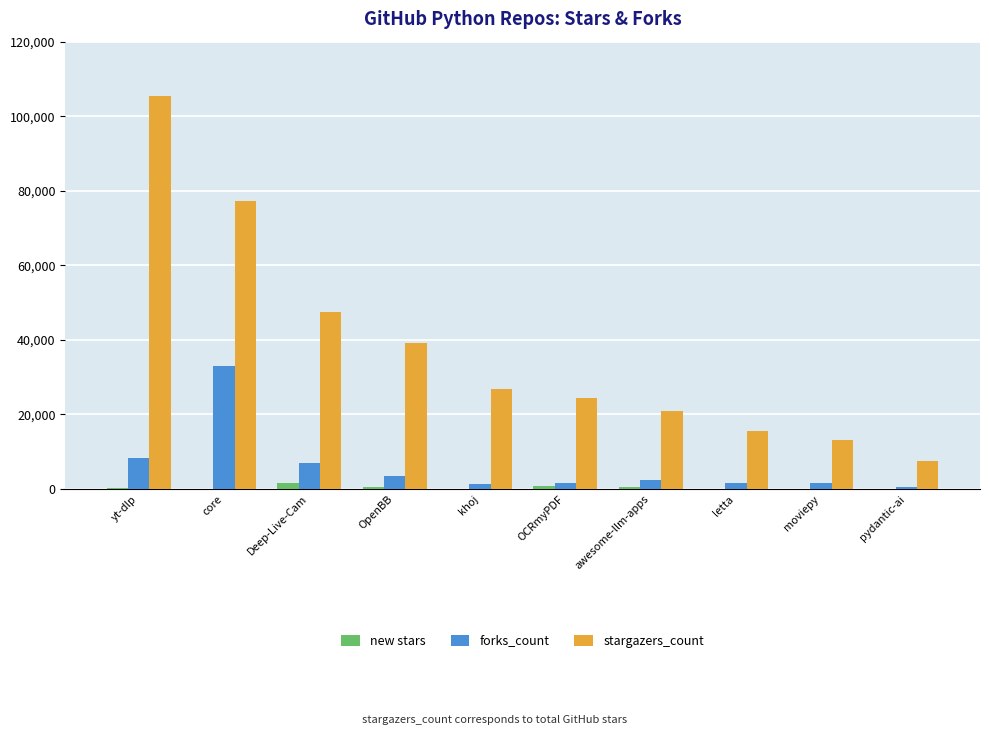

Where does the stargazers_count series first go above 26940?

yt-dlp